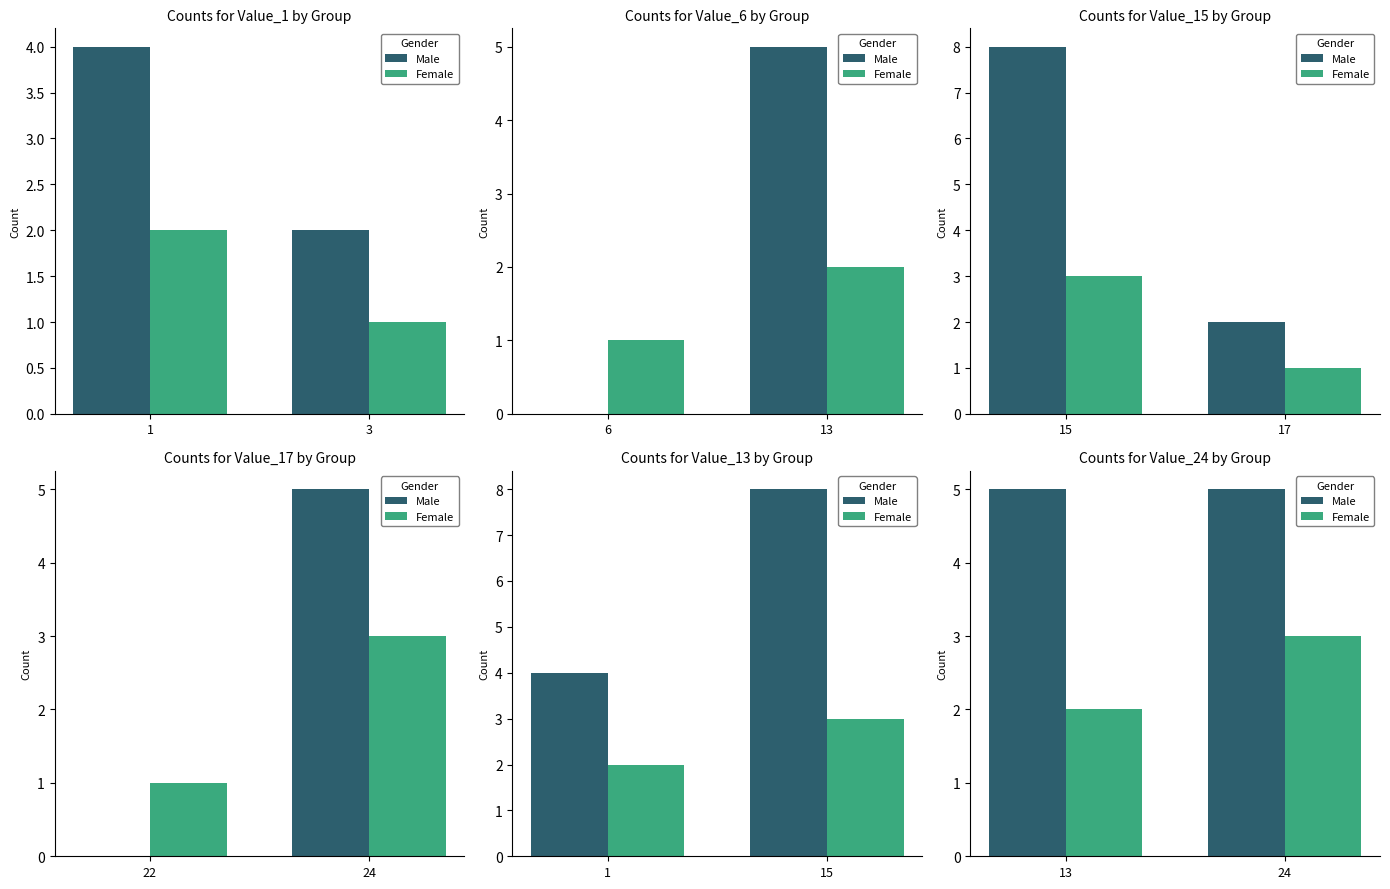

Is the value of Male at 13 greater than the value of Female at 24?

Yes